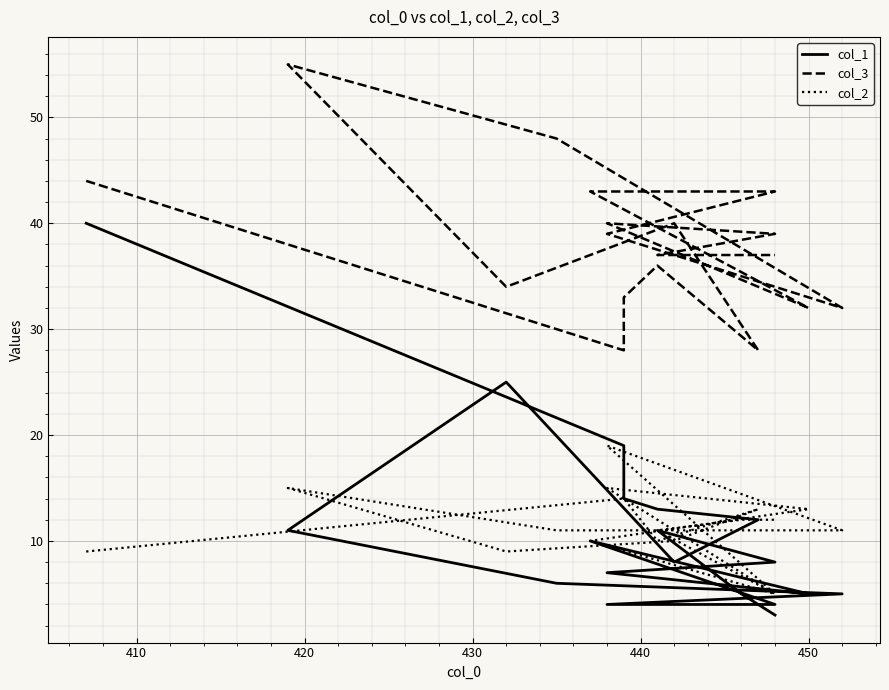

What is the value of the col_2 point at the 13th from the left?

10